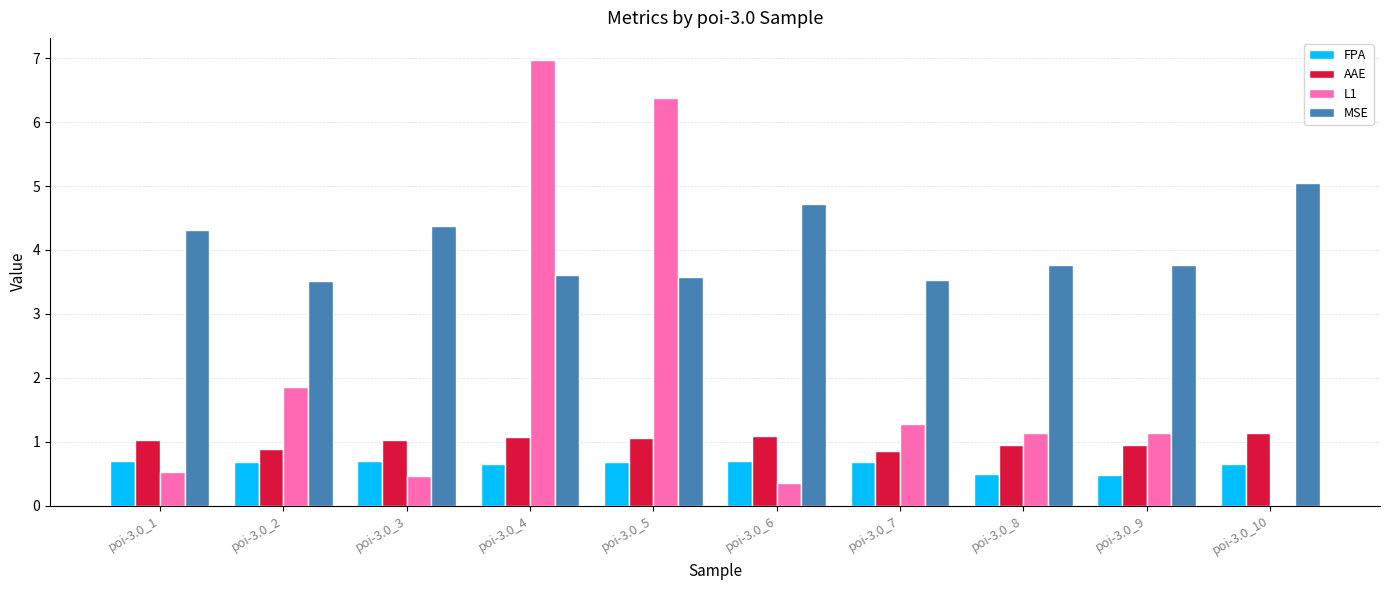

Is the value of L1 at poi-3.0_9 greater than the value of FPA at poi-3.0_6?

Yes